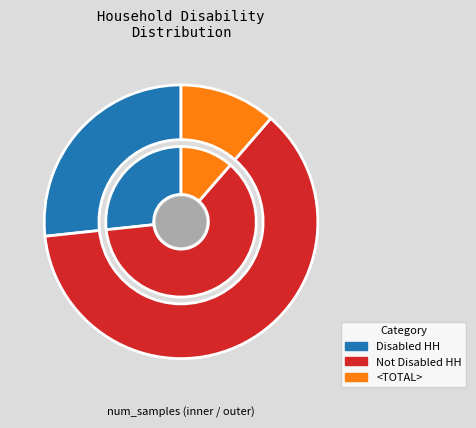

Combined, do Not Disabled HH and <TOTAL> account for over 50%?

Yes